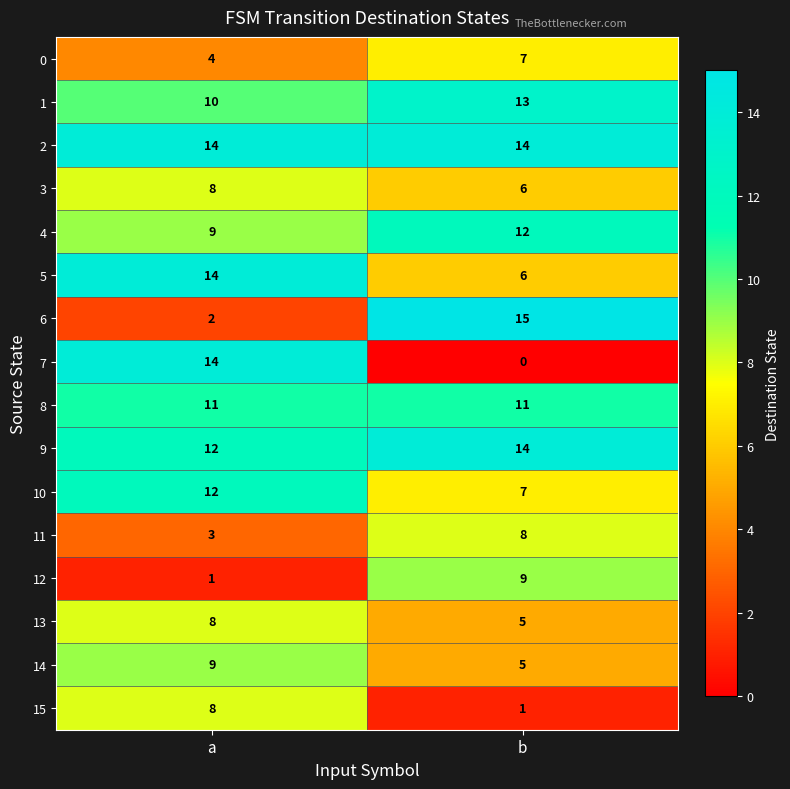

What is the difference between the maximum and minimum values in the 0 series?

3